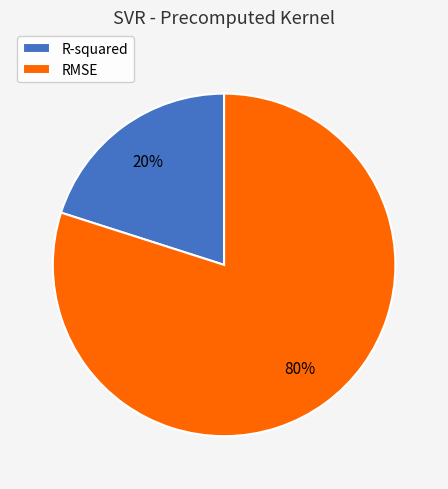

Which category has the biggest portion of the pie?

RMSE